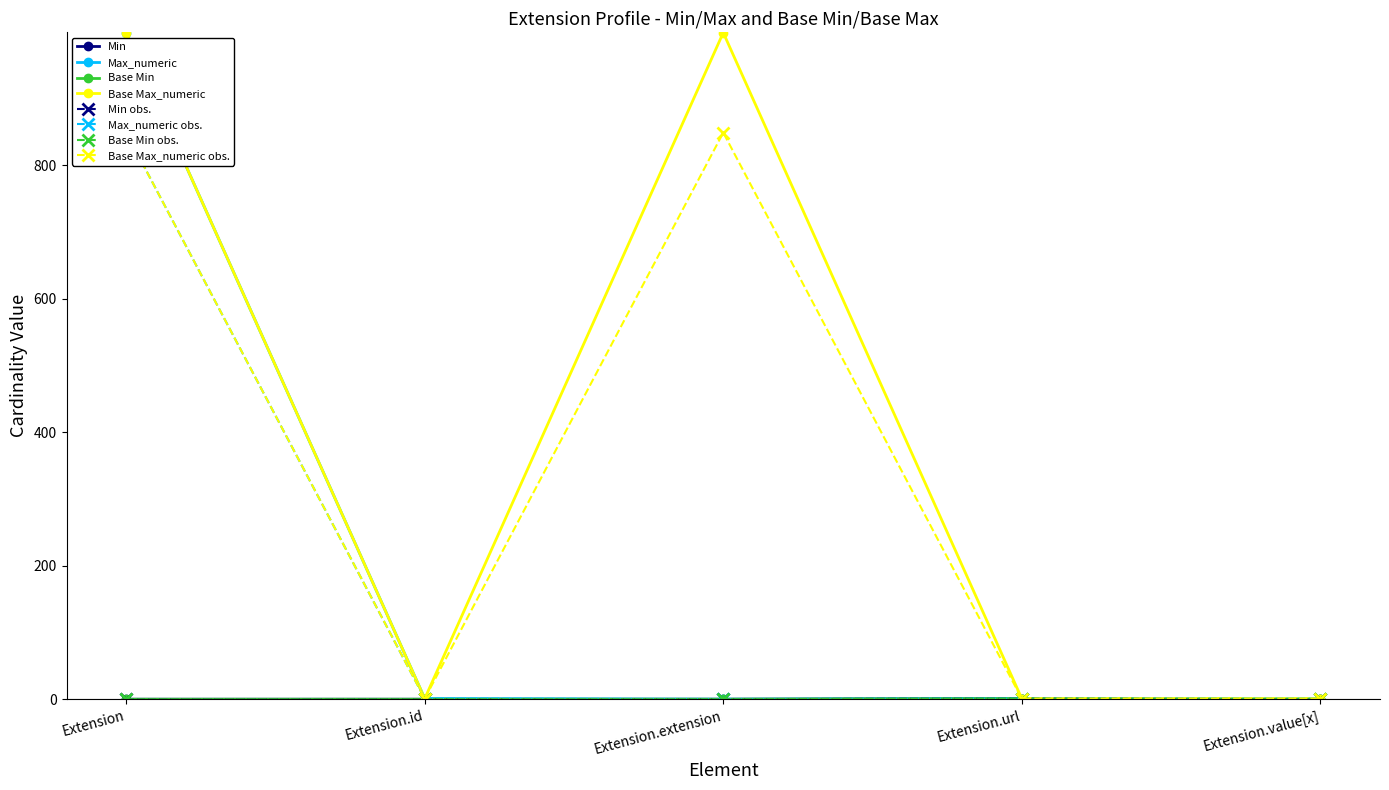

Where is Min nearest to the value 0?

Extension